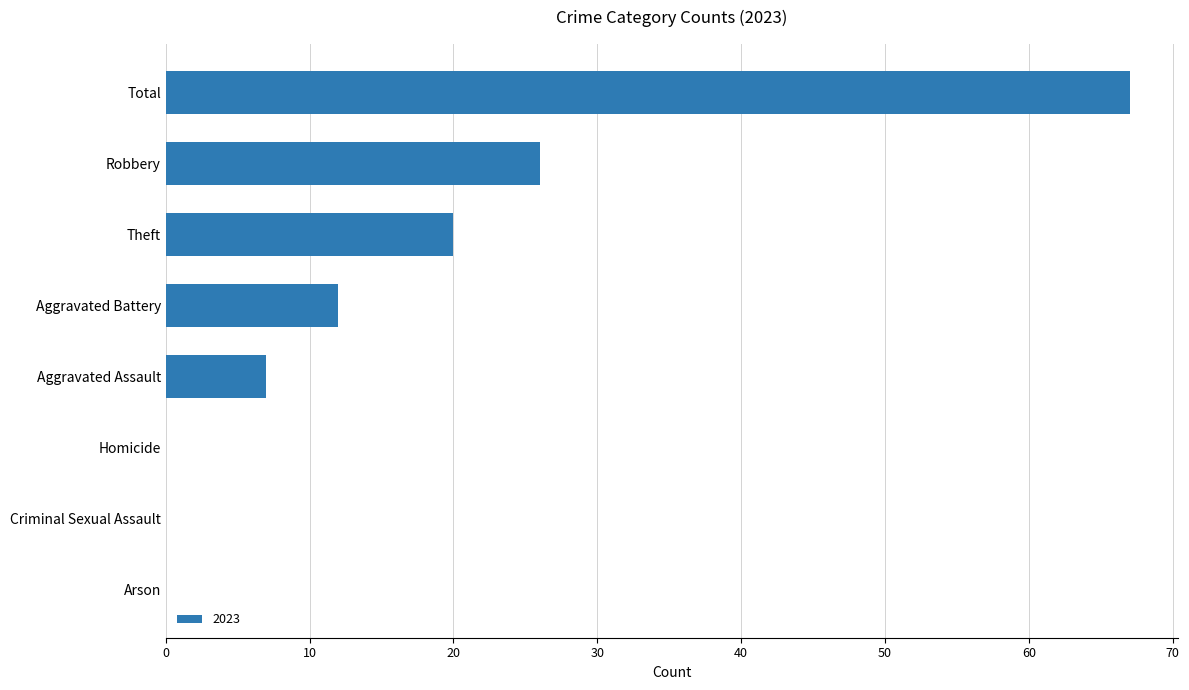

Reading top to bottom, transcribe all the data shown in this chart.

Total=67	Robbery=26	Theft=20	Aggravated Battery=12	Aggravated Assault=7	Homicide=0	Criminal Sexual Assault=0	Arson=0